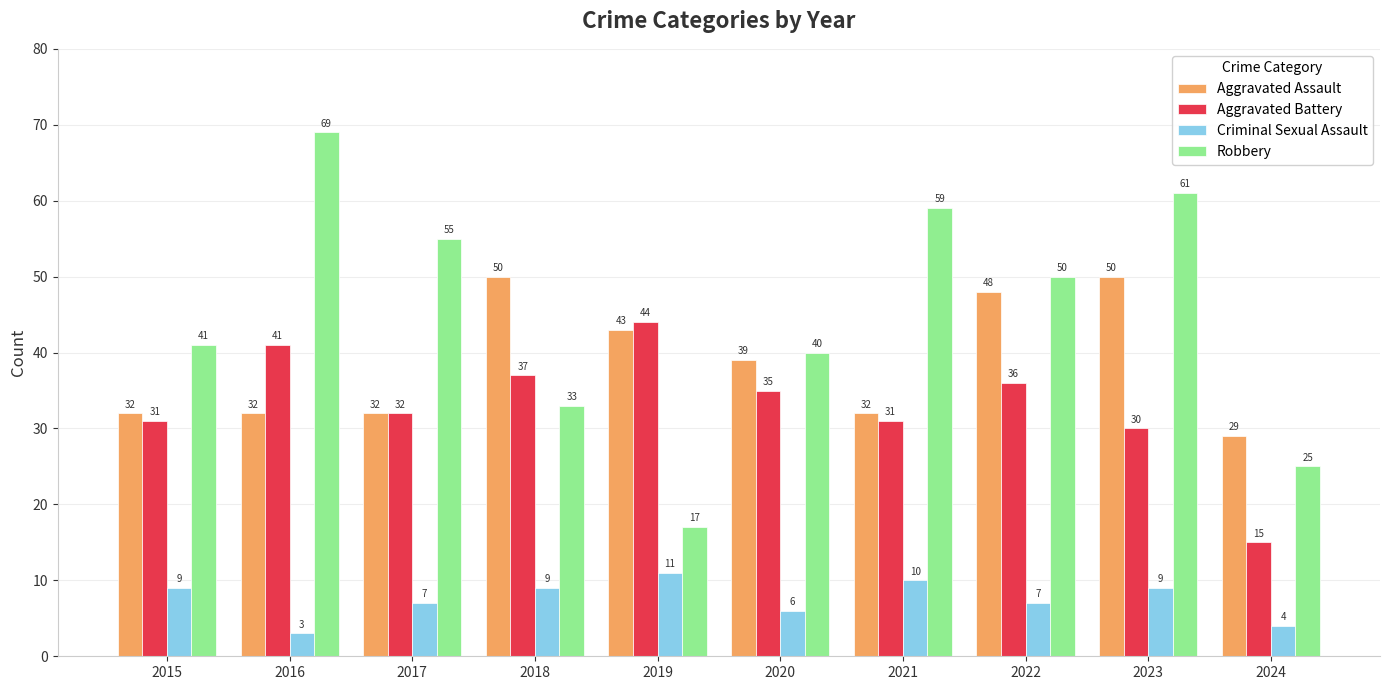

The Aggravated Assault series shows 20 at 2020. True or false?

False